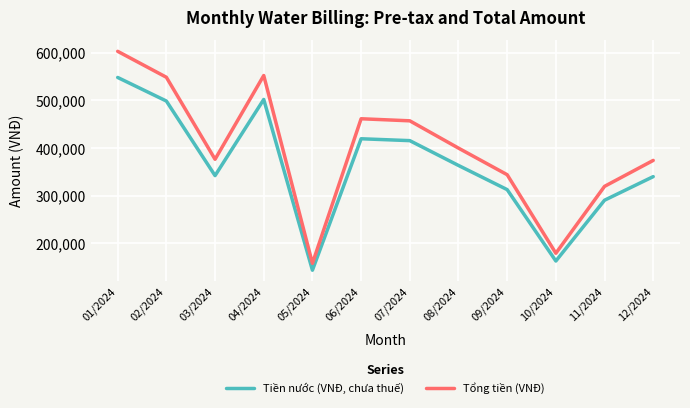

At which category does Tiền nước (VNĐ, chưa thuế) reach its first local valley?

03/2024